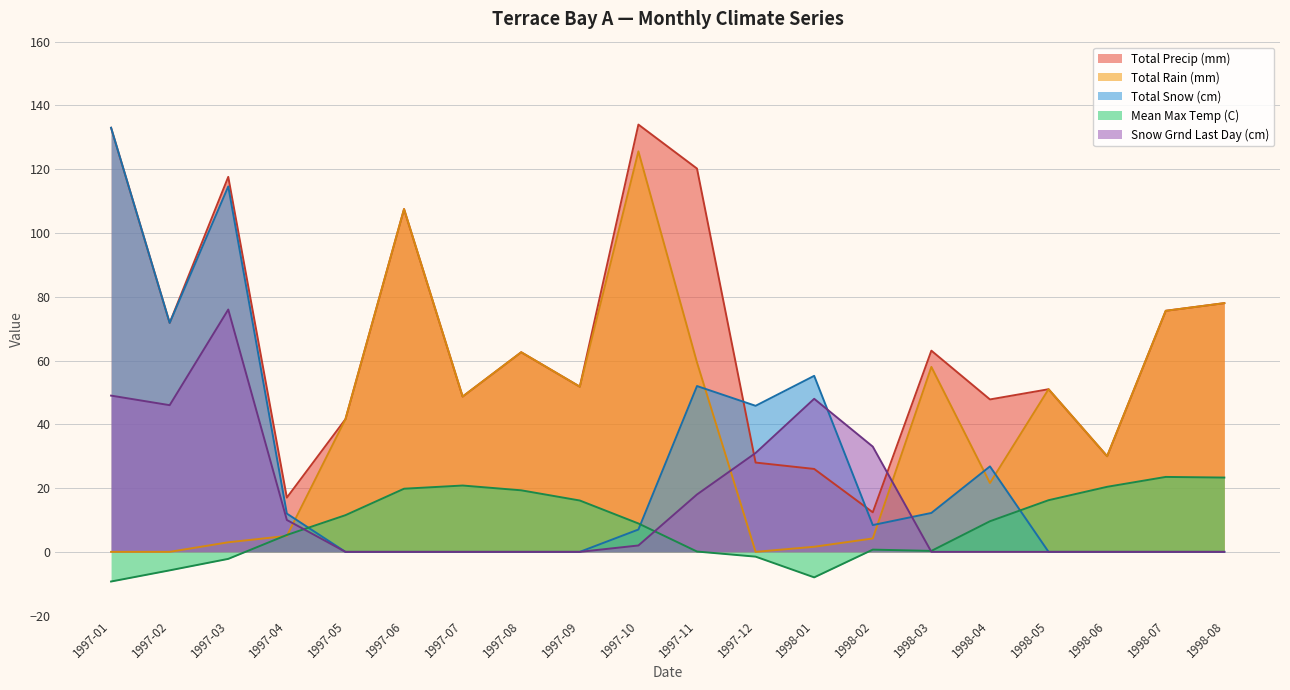

Reading left to right, list all the values displayed in this chart.

Total Precip (mm): 1997-01=133.0	1997-02=71.8	1997-03=117.6	1997-04=17.0	1997-05=41.6	1997-06=107.5	1997-07=48.7	1997-08=62.6	1997-09=51.8	1997-10=134.0	1997-11=120.2	1997-12=28.0	1998-01=26.0	1998-02=12.4	1998-03=63.1	1998-04=47.8	1998-05=51.0	1998-06=30.0	1998-07=75.6	1998-08=78.0
Total Rain (mm): 1997-01=0.0	1997-02=0.0	1997-03=3.0	1997-04=5.0	1997-05=41.6	1997-06=107.5	1997-07=48.7	1997-08=62.6	1997-09=51.8	1997-10=125.6	1997-11=59.4	1997-12=0.0	1998-01=1.6	1998-02=4.2	1998-03=58.0	1998-04=21.6	1998-05=51.0	1998-06=30.0	1998-07=75.6	1998-08=78.0
Total Snow (cm): 1997-01=133.0	1997-02=71.8	1997-03=114.6	1997-04=12.0	1997-05=0.0	1997-06=0.0	1997-07=0.0	1997-08=0.0	1997-09=0.0	1997-10=7.0	1997-11=52.0	1997-12=45.8	1998-01=55.2	1998-02=8.4	1998-03=12.2	1998-04=26.8	1998-05=0.0	1998-06=0.0	1998-07=0.0	1998-08=0.0
Mean Max Temp (C): 1997-01=-9.3	1997-02=-5.8	1997-03=-2.2	1997-04=5.3	1997-05=11.5	1997-06=19.8	1997-07=20.8	1997-08=19.3	1997-09=16.1	1997-10=8.9	1997-11=0.1	1997-12=-1.5	1998-01=-8.0	1998-02=0.7	1998-03=0.3	1998-04=9.6	1998-05=16.2	1998-06=20.4	1998-07=23.5	1998-08=23.3
Snow Grnd Last Day (cm): 1997-01=49.0	1997-02=46.0	1997-03=76.0	1997-04=10.0	1997-05=0.0	1997-06=0.0	1997-07=0.0	1997-08=0.0	1997-09=0.0	1997-10=2.0	1997-11=18.0	1997-12=31.0	1998-01=48.0	1998-02=33.0	1998-03=0.0	1998-04=0.0	1998-05=0.0	1998-06=0.0	1998-07=0.0	1998-08=0.0